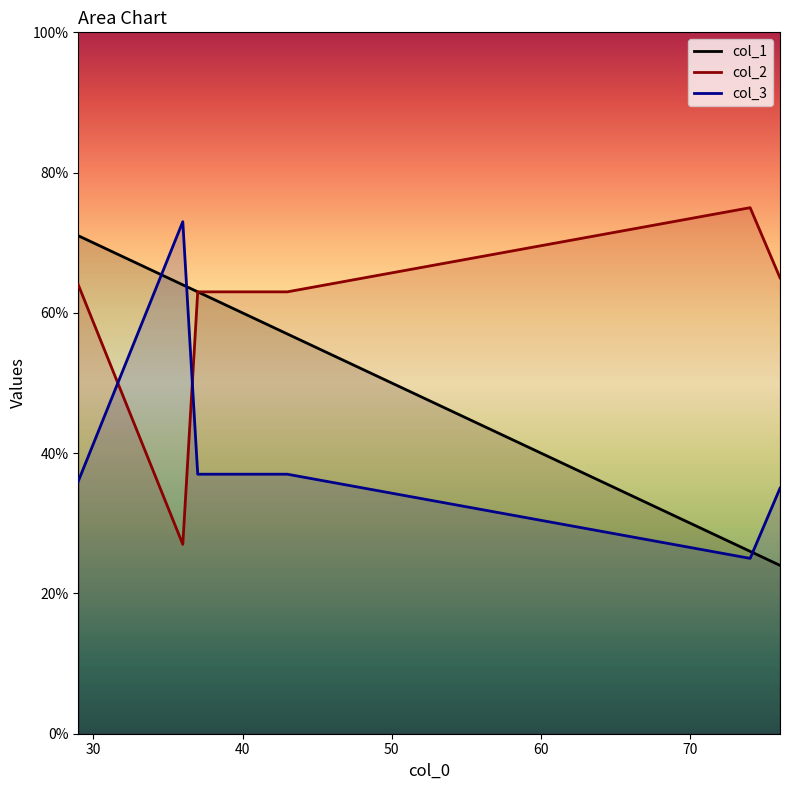

At how many categories does at least one series exceed 47?

6